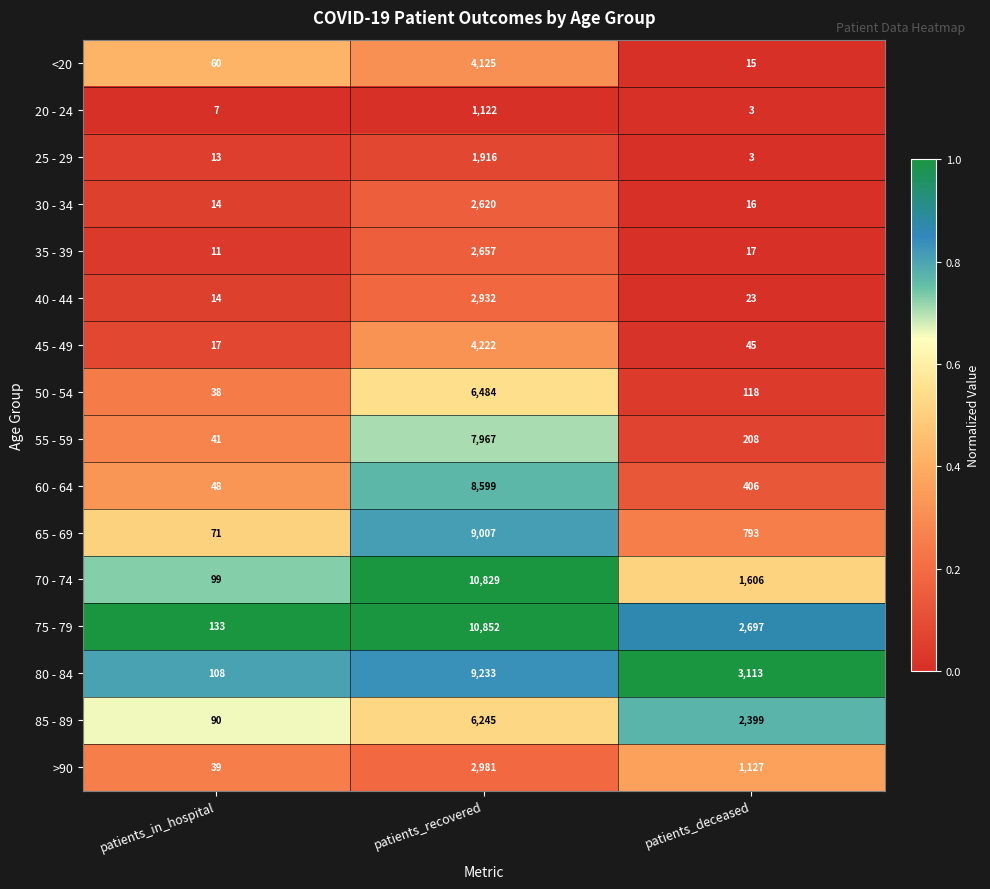

Which category has the highest value in the 30 - 34 series?

patients_recovered